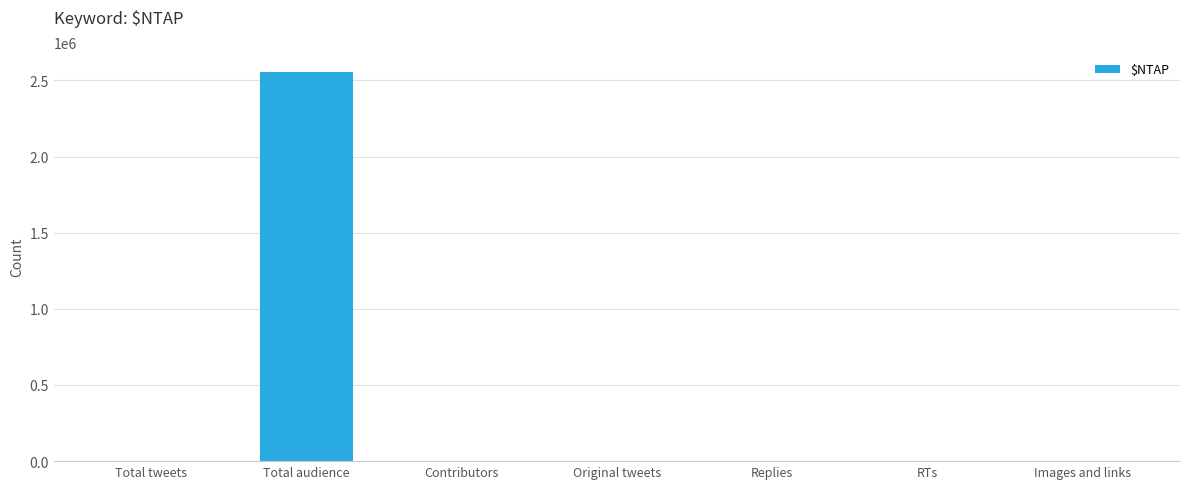

Between Original tweets and Total audience, which is larger?

Total audience